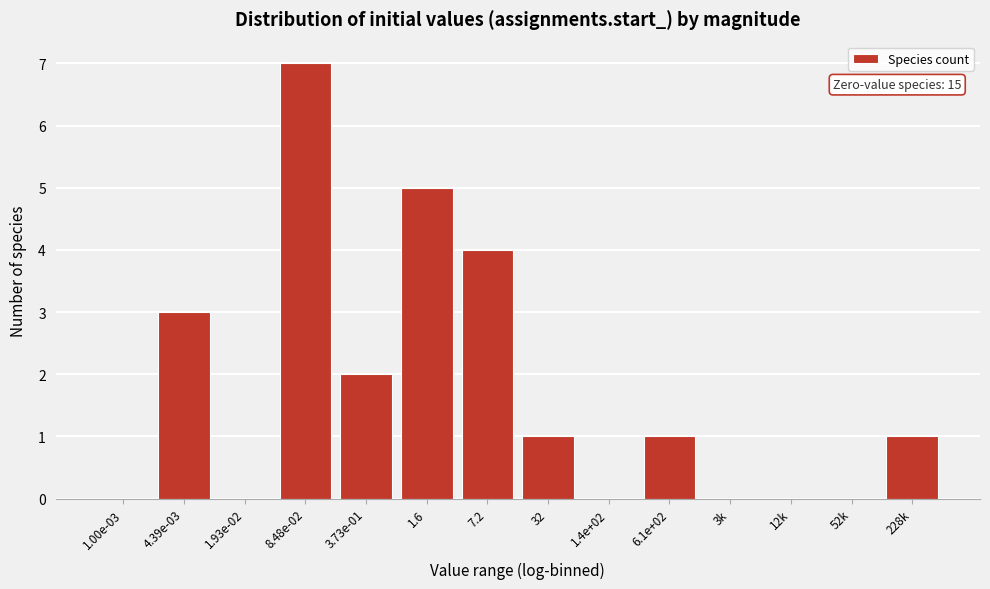

Reading left to right, list all the values displayed in this chart.

1.00e-03=0	4.39e-03=3	1.93e-02=0	8.48e-02=7	3.73e-01=2	1.6=5	7.2=4	32=1	1.4e+02=0	6.1e+02=1	3k=0	12k=0	52k=0	228k=1